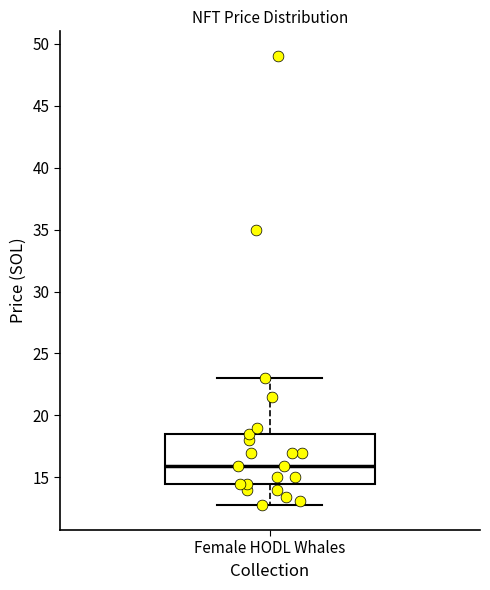

Read this box plot against the y-axis: the position of the median line, the range covered by the box, and the ends of both whiskers. The values are not printed on the chart, so give them approximately, as read against the axis.

median 16.0, box 14.5 to 18.5, whiskers 13.0 to 23.0